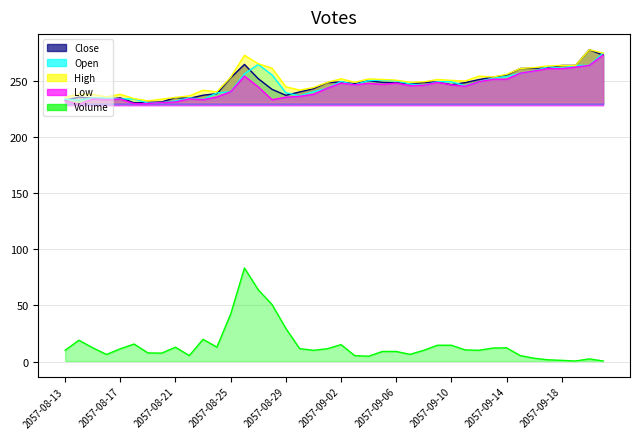

What is the approximate value of Close at 2057-09-04?

249.9